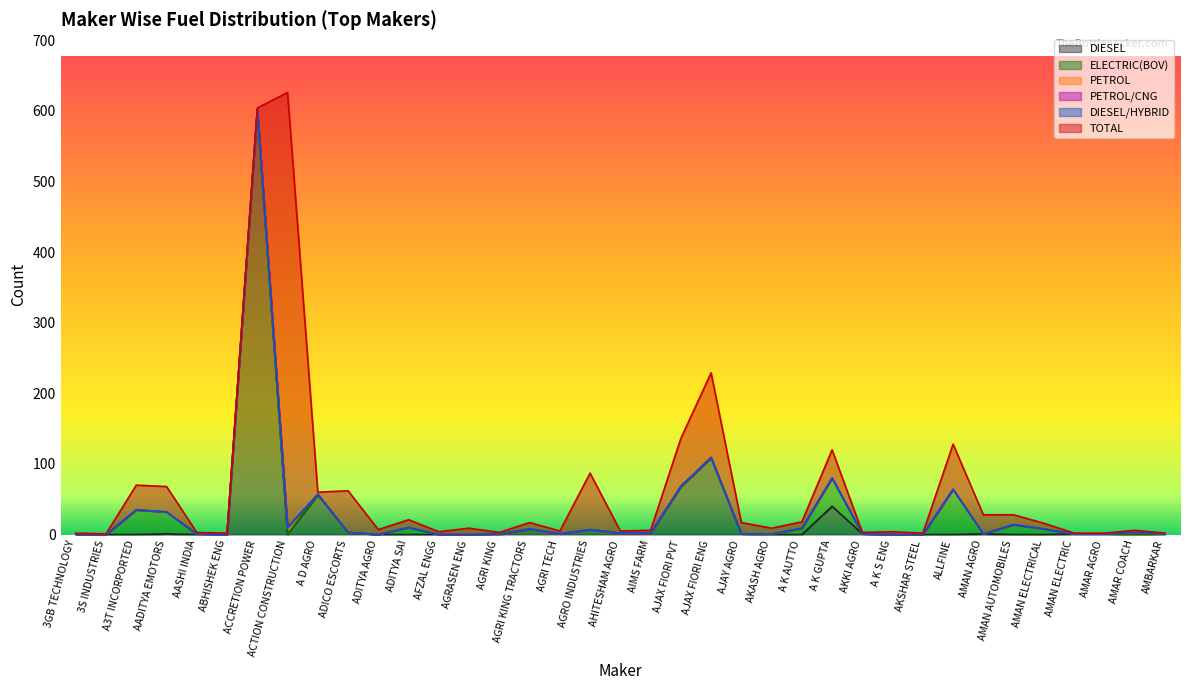

Where is the first local maximum for ELECTRIC(BOV)?

A3T INCORPORTED